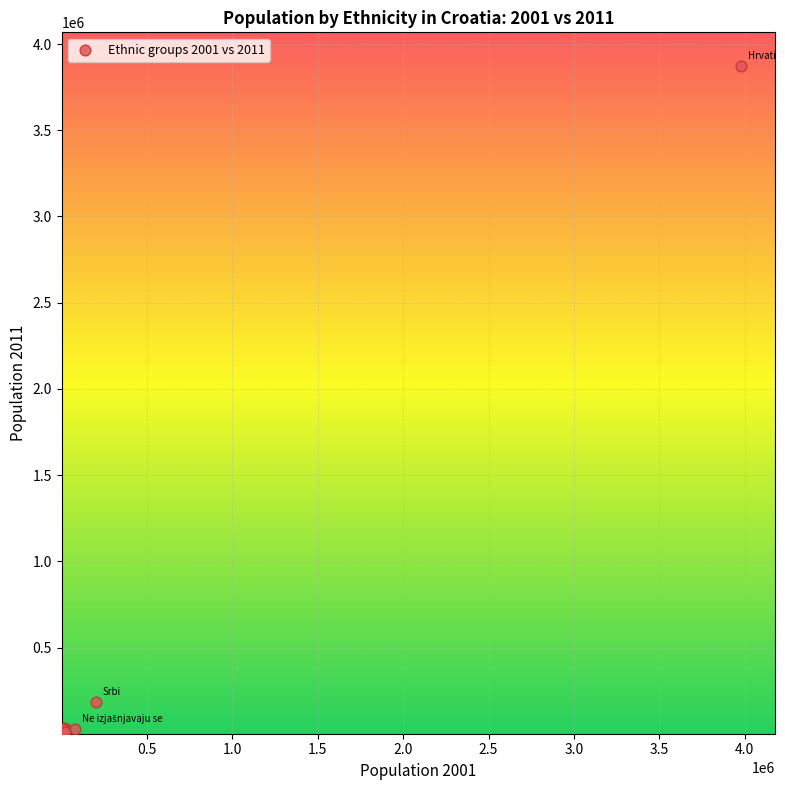

What Y value in the scatter plot is closest to 1937175?

186633